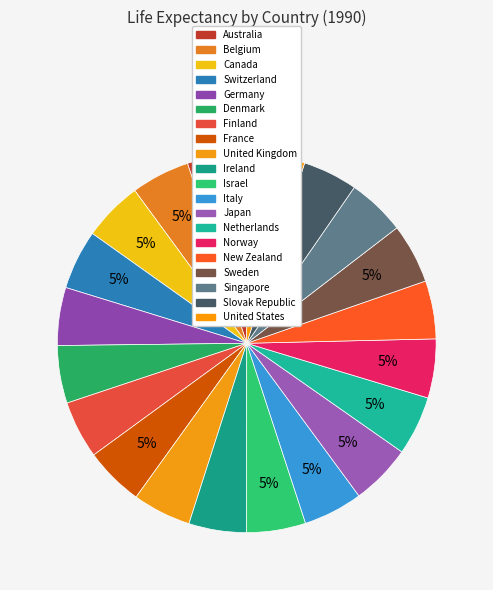

Does any single category account for the majority?

No